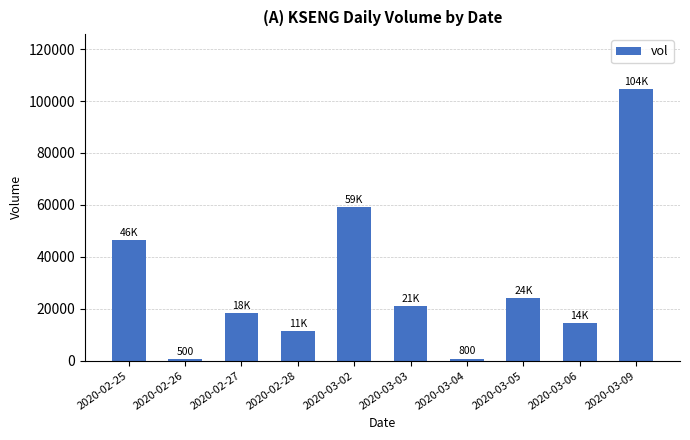

The value at 2020-02-27 is 10504. True or false?

False